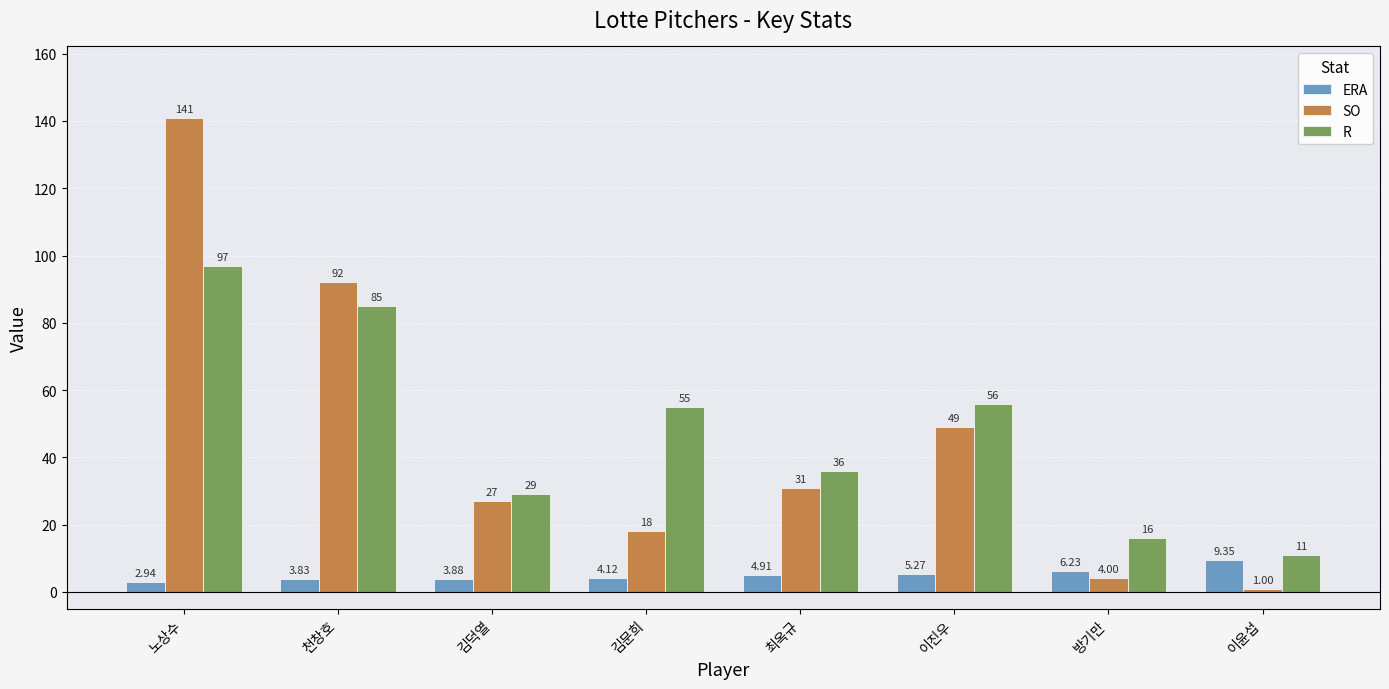

At 이진우, list the series in order from smallest to largest.

ERA, SO, R